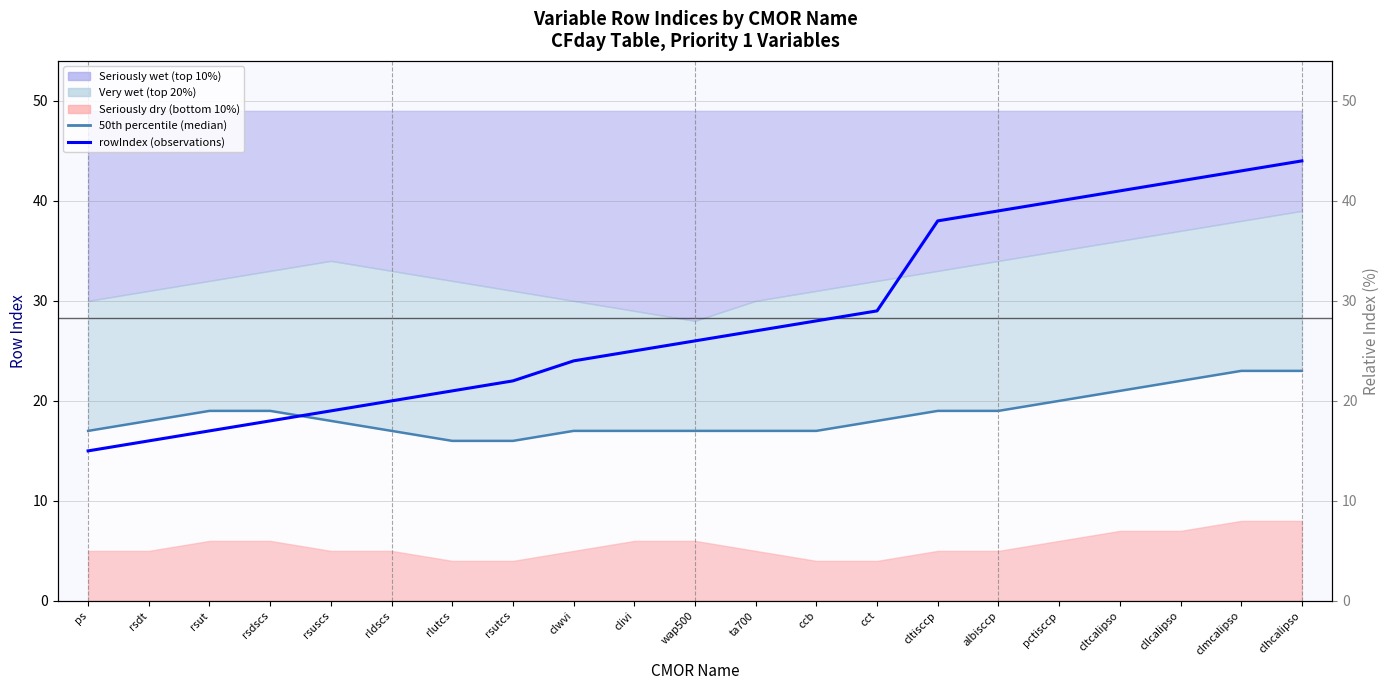

What is the difference between the maximum and minimum values in the rowIndex (observations) series?

29